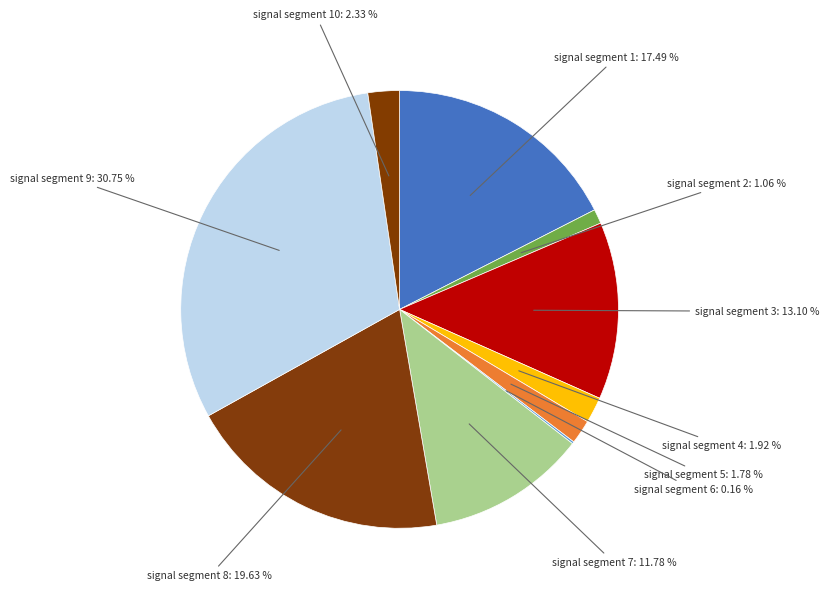

What is the largest slice in the pie chart?

signal segment 9